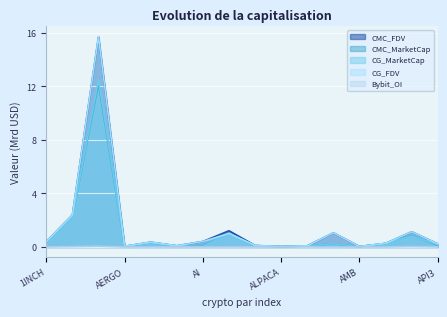

Is it true that Bybit_OI equals 0.0 at ALT?

False